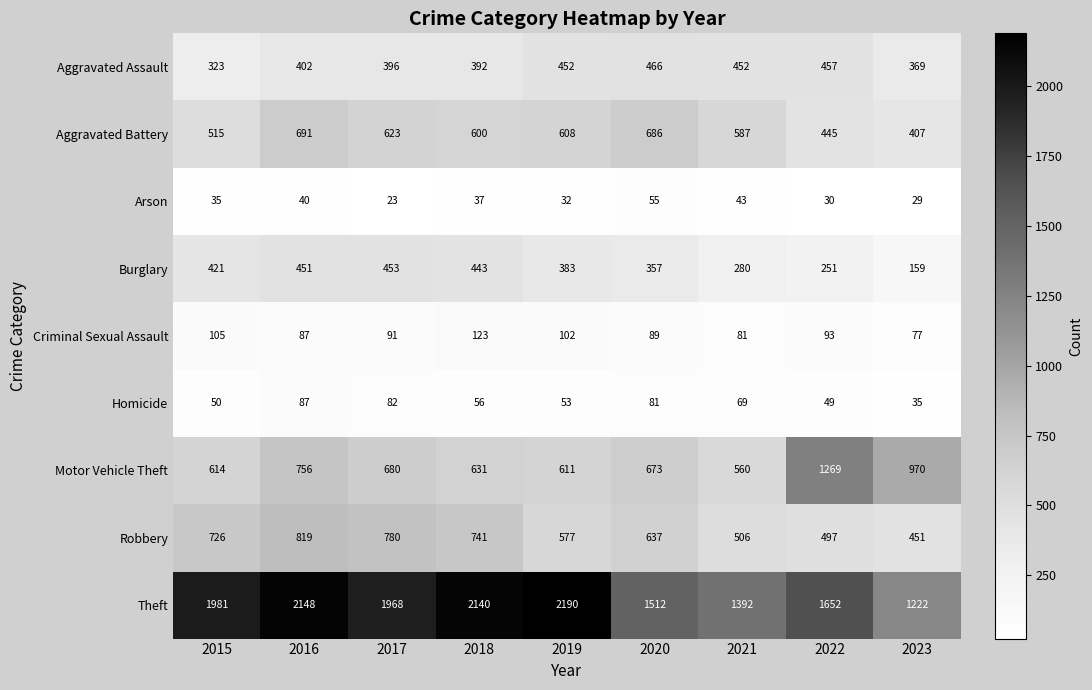

At which category is the sum across all series the highest?

2016